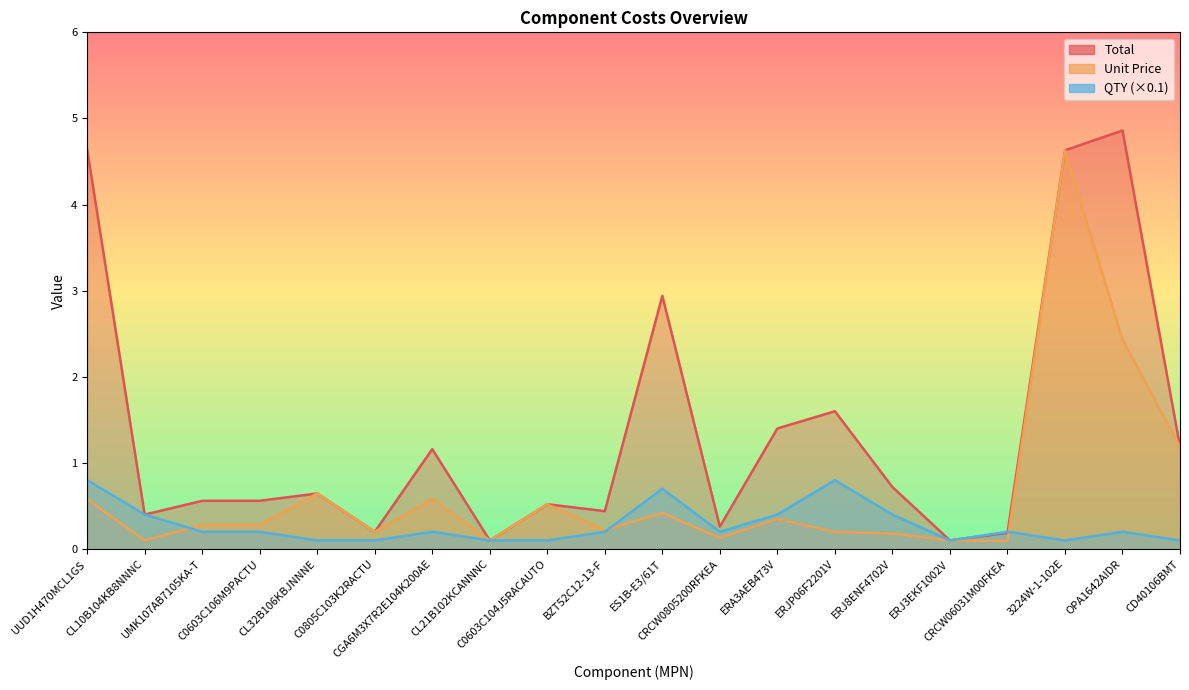

What are all the series names shown in the legend?

Total, Unit Price, QTY